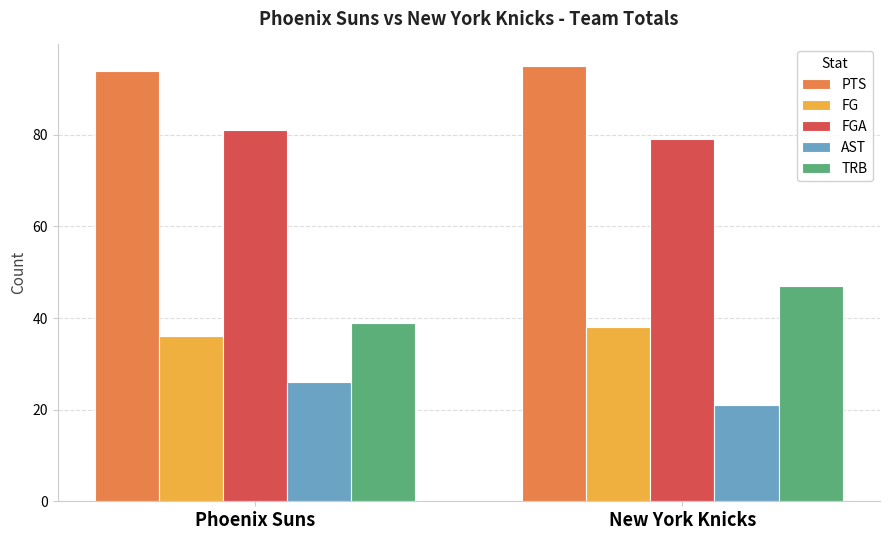

What is the sum of all PTS values?

189